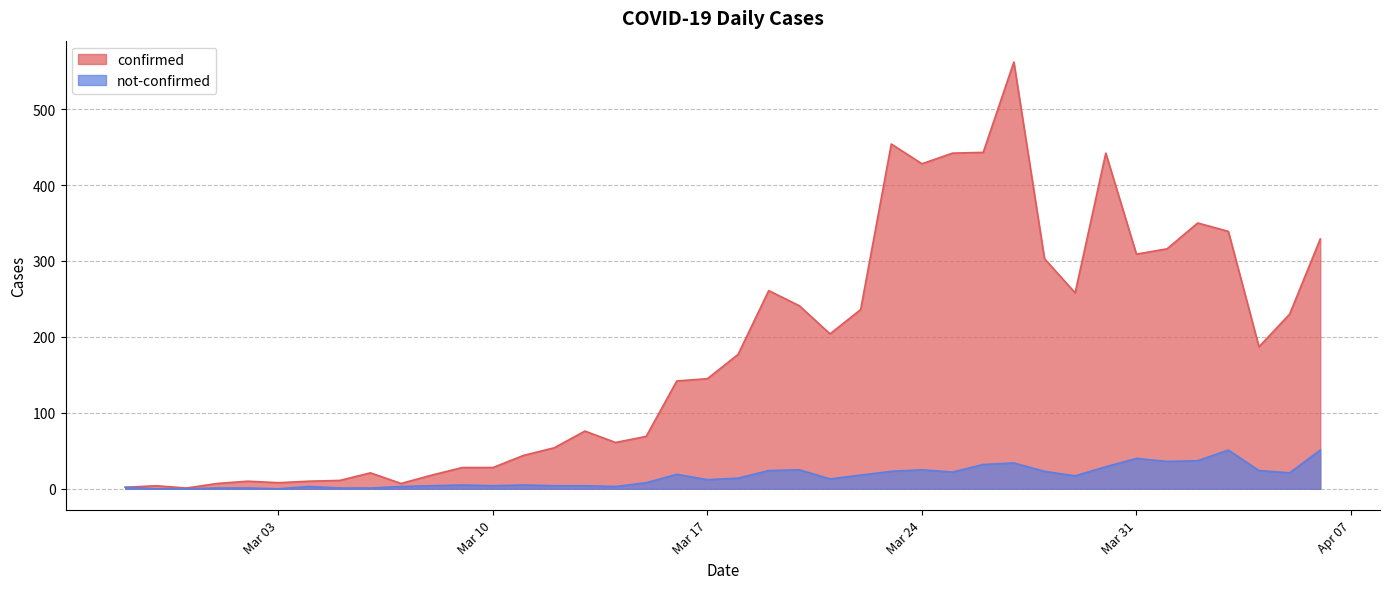

What is the lowest value of the confirmed series?

1